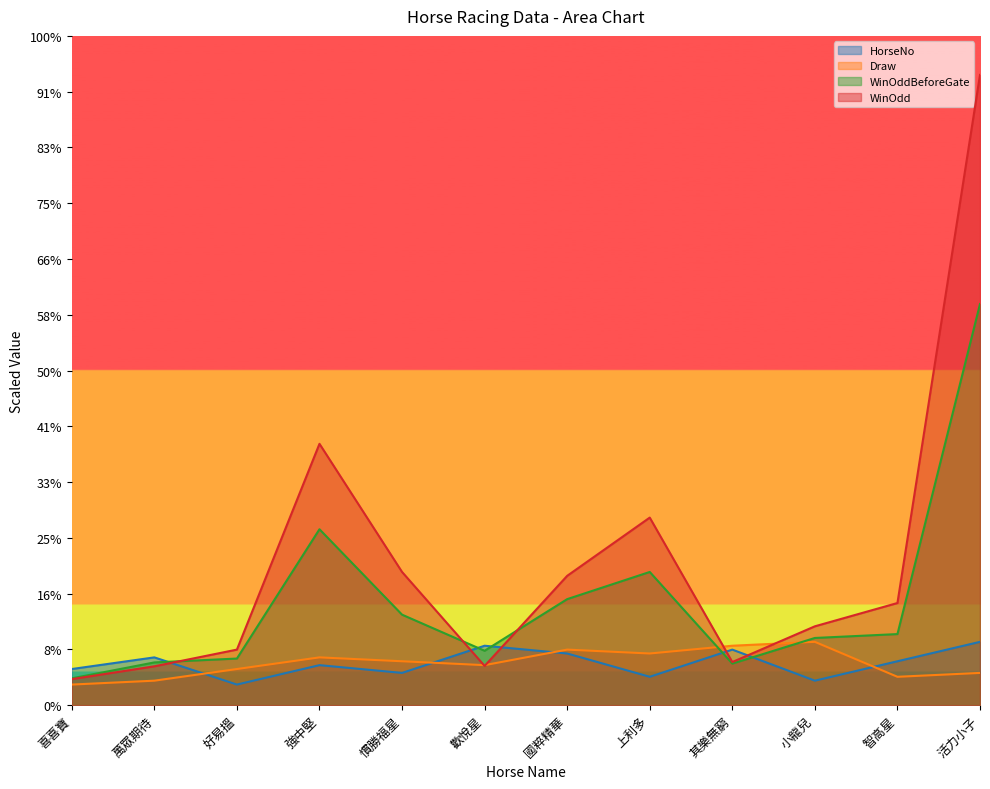

At which category does WinOddBeforeGate reach its first local valley?

歡悅星